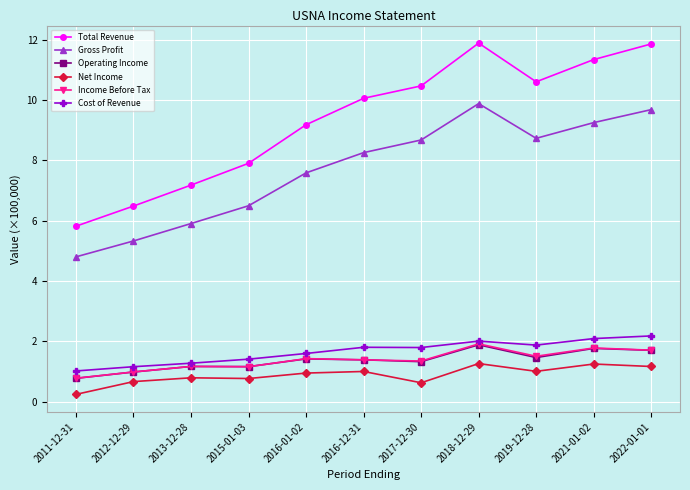

True or false: Total Revenue has more than 0 points higher than both neighbors.

True